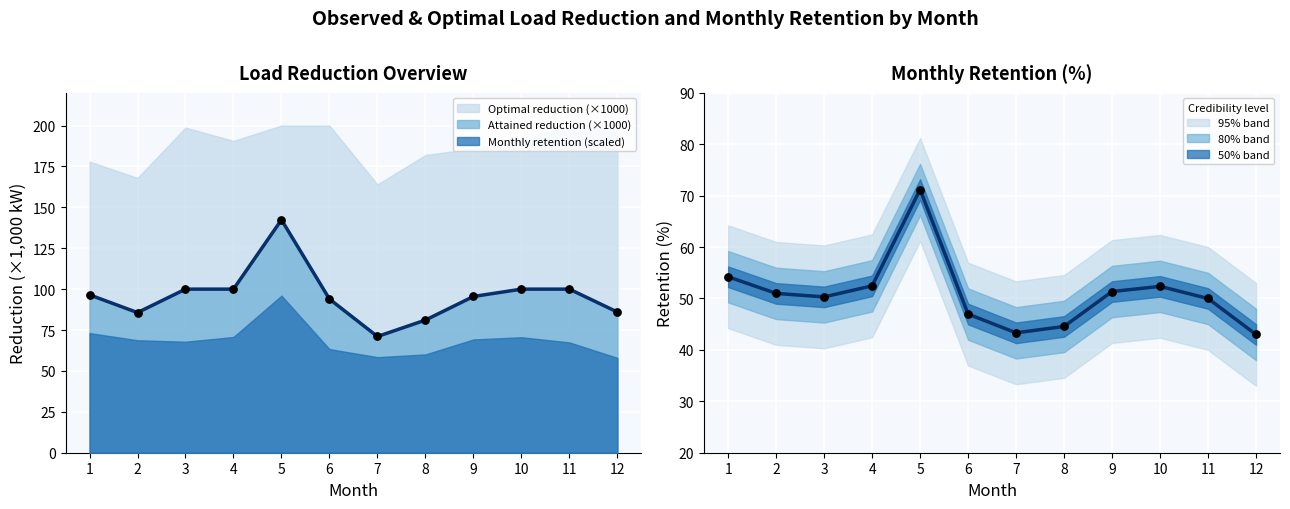

Which series has the largest total across all categories?

Attained reduction